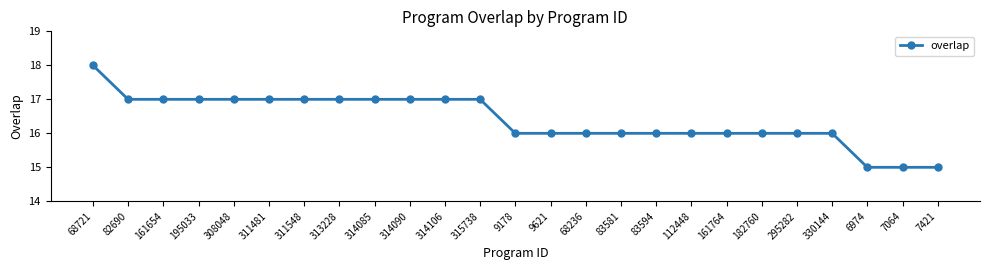

Between 314085 and 68236, which is larger?

314085